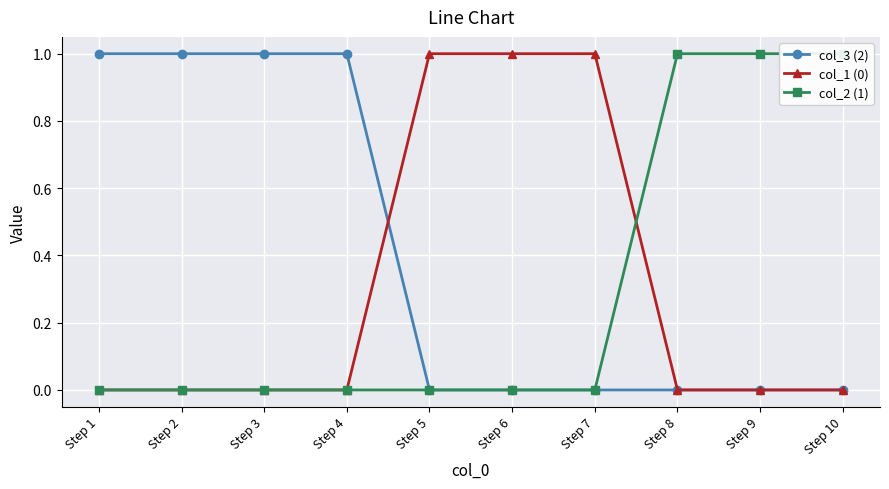

Which series ends up on top after the final intersection of col_1 (0) and col_2 (1)?

col_2 (1)